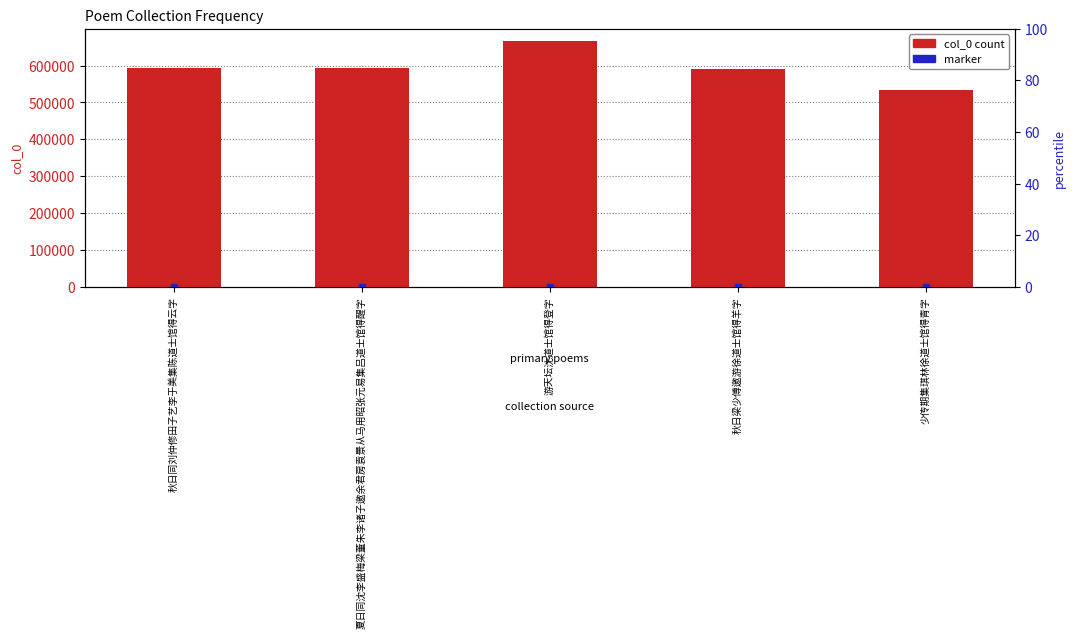

Which has a higher value, 游天坛沈道士馆得登字 or 少传期集琪林徐道士馆得青字?

游天坛沈道士馆得登字